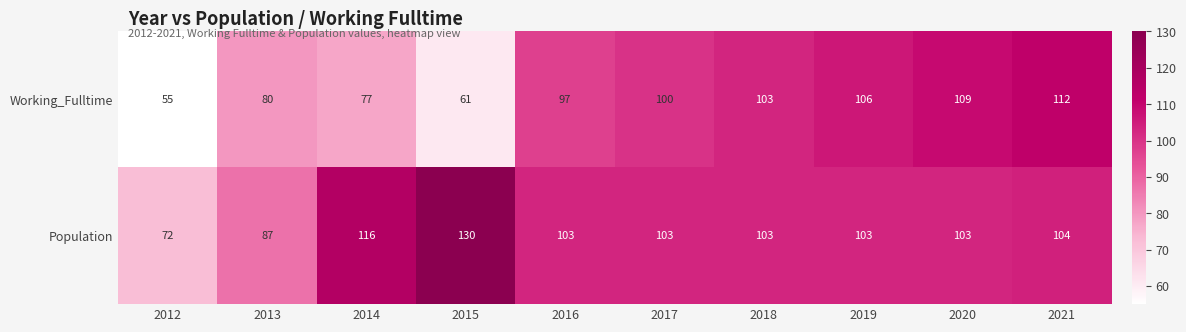

The value of Population at 2015 is 232. True or false?

False